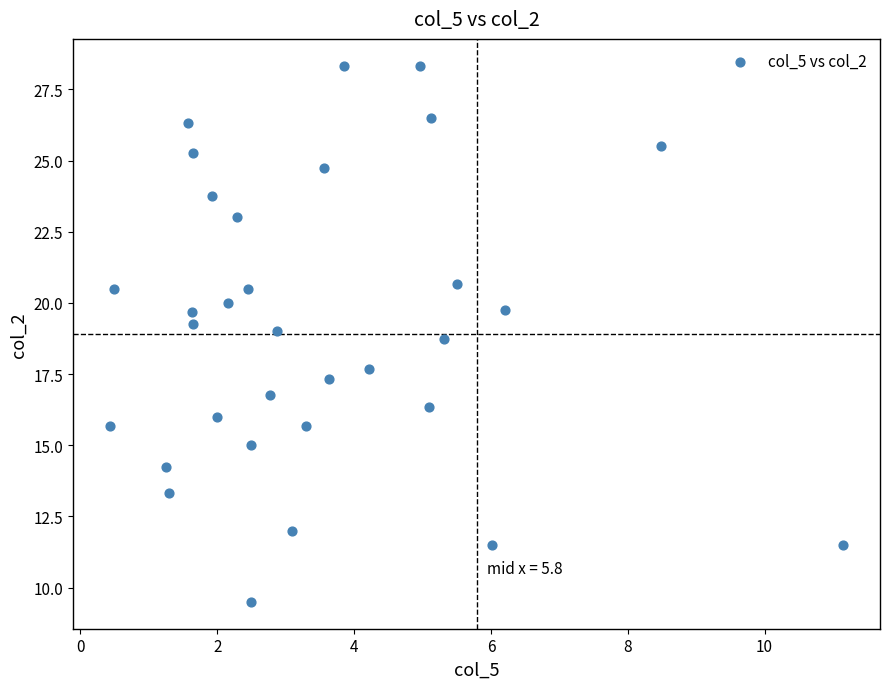

What Y value in the scatter plot is closest to 18?

17.7